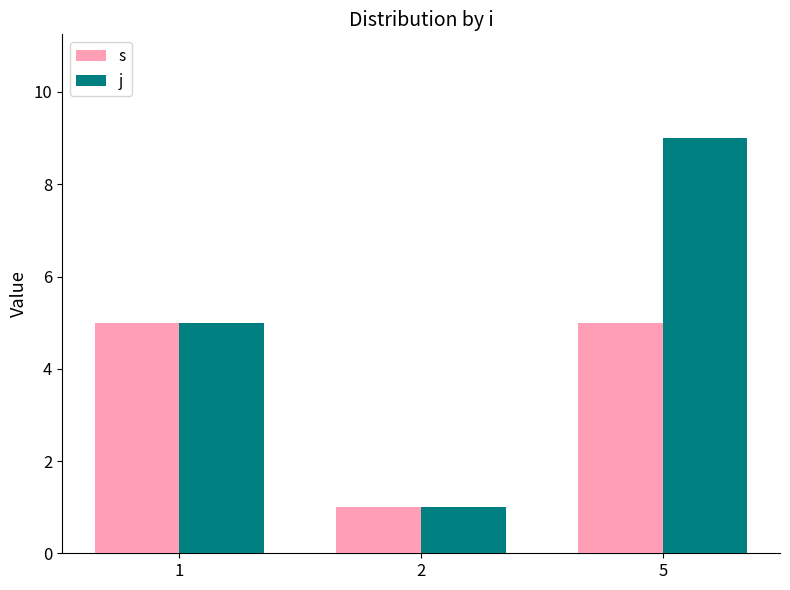

What is the sum of all s values?

11